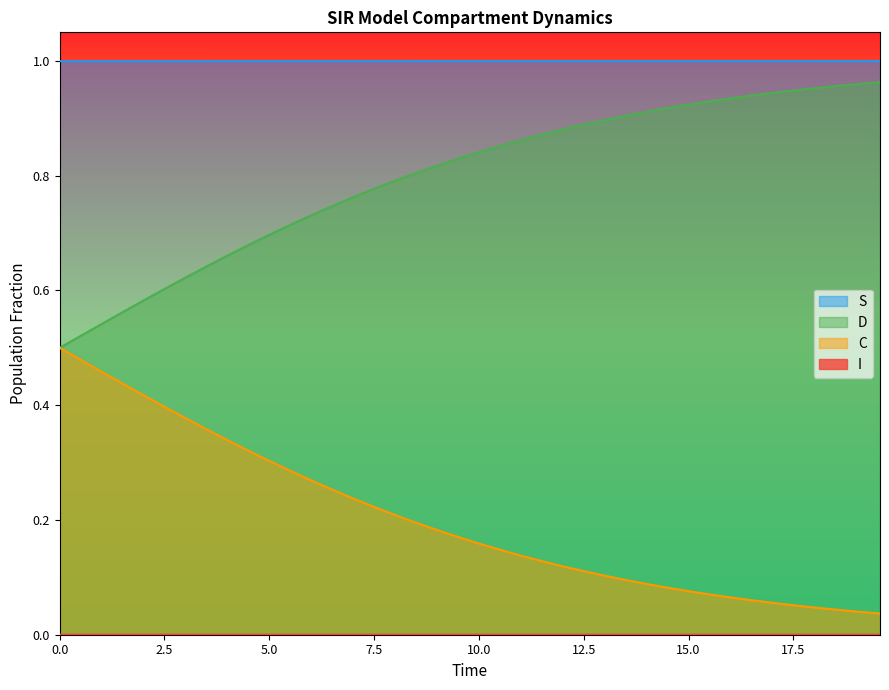

True or false: I and C cross at least once.

False